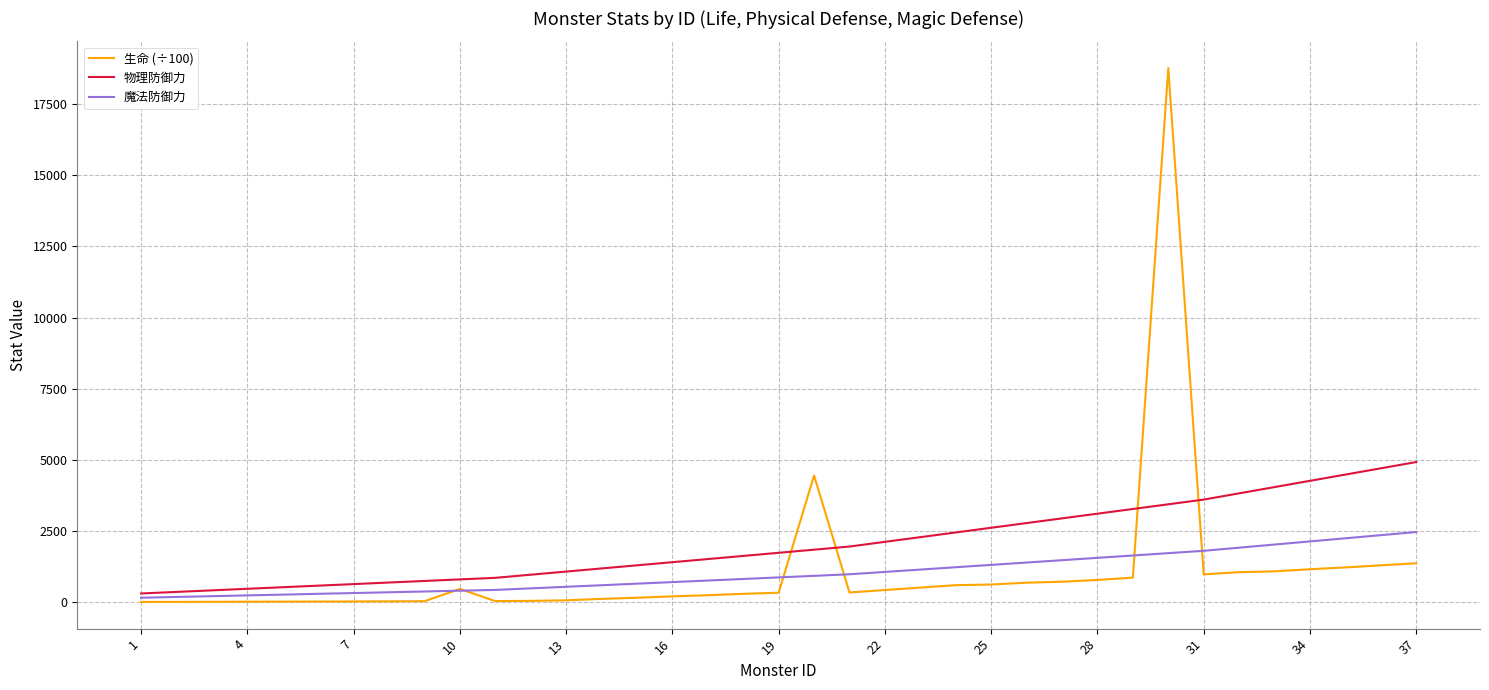

Rank the series by their maximum value, from highest to lowest.

生命 (÷100), 物理防御力, 魔法防御力